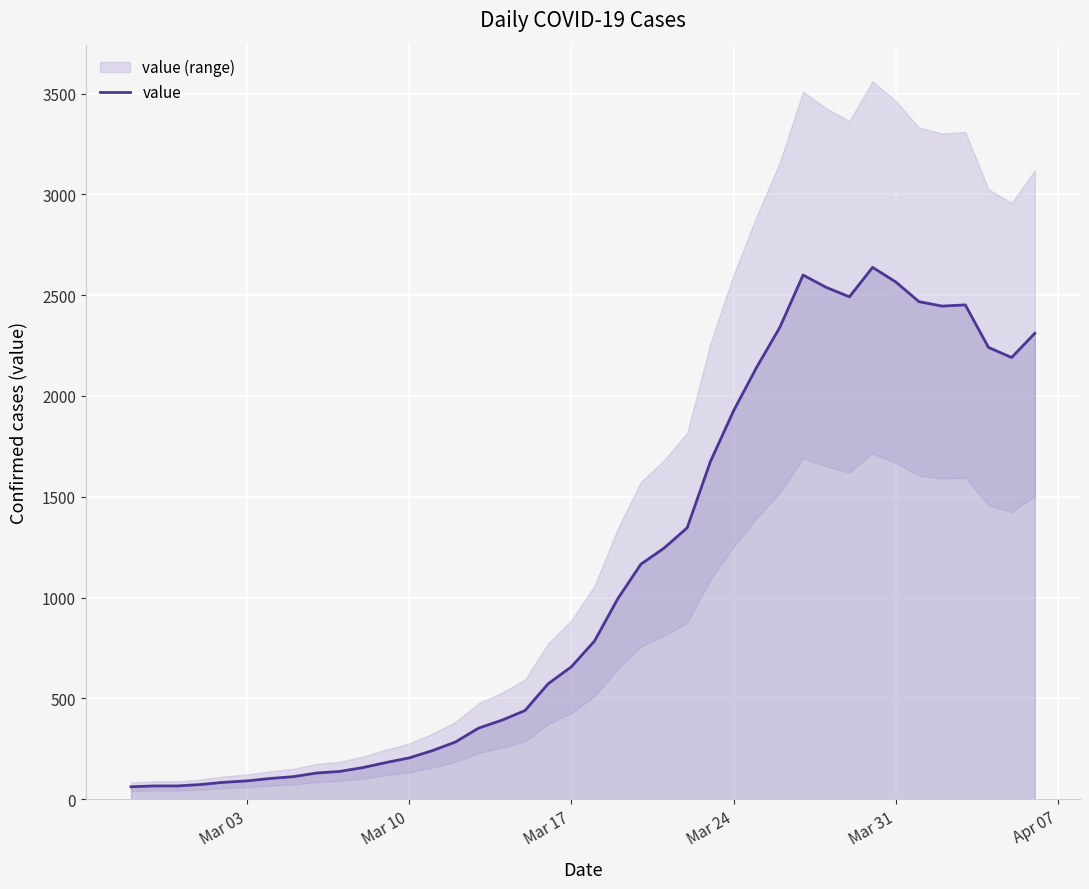

What is the maximum value for value?

2638